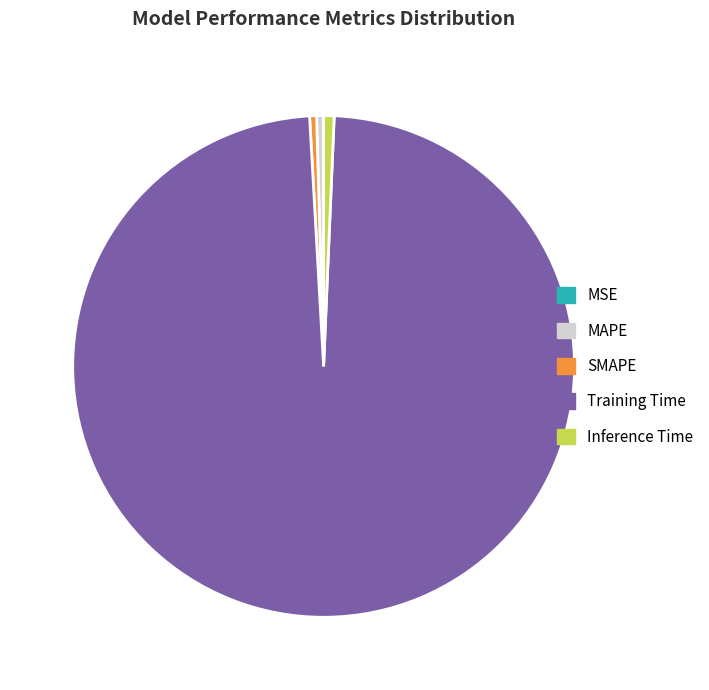

Which slice is the largest?

Training Time